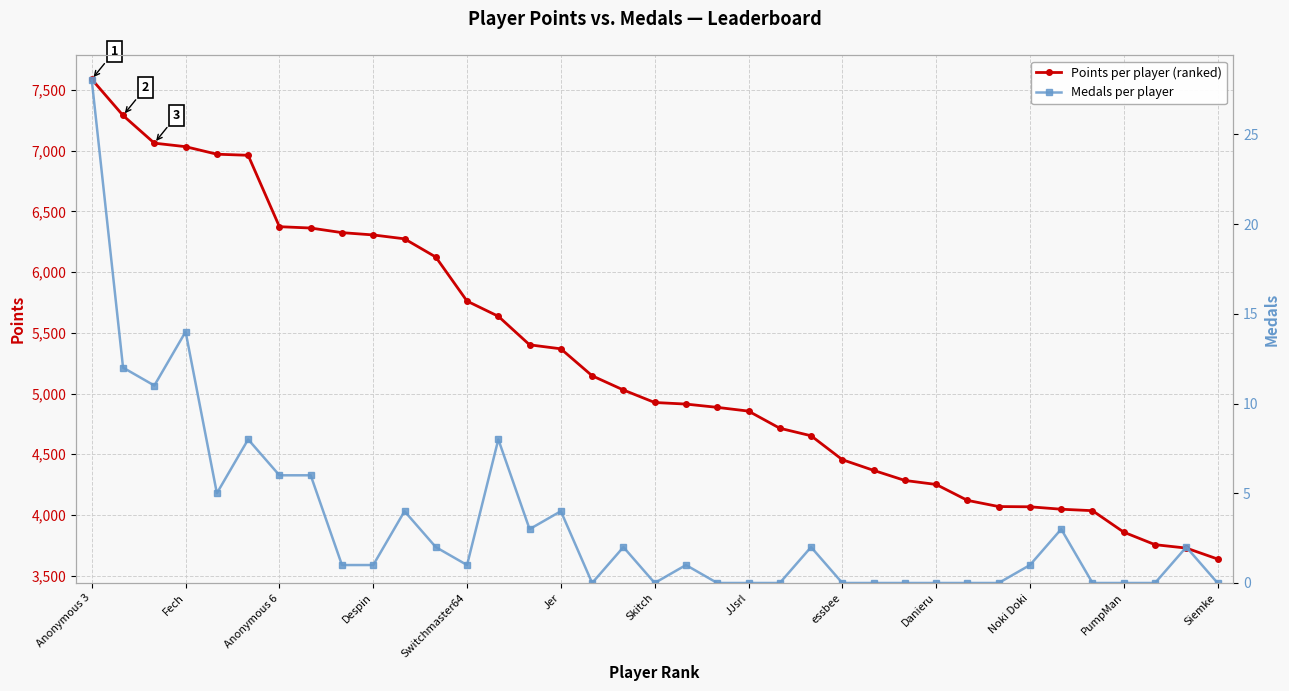

At which label does Medals first exceed 1?

Anonymous 3